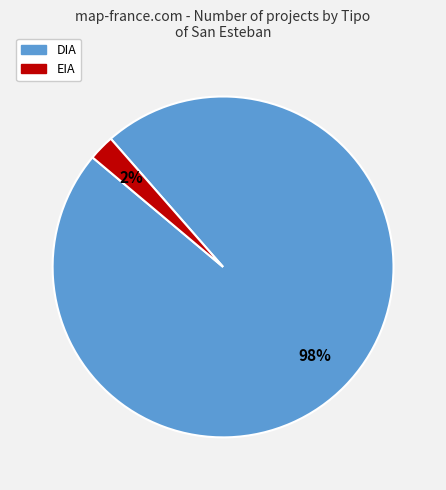

Which slice is the largest?

DIA